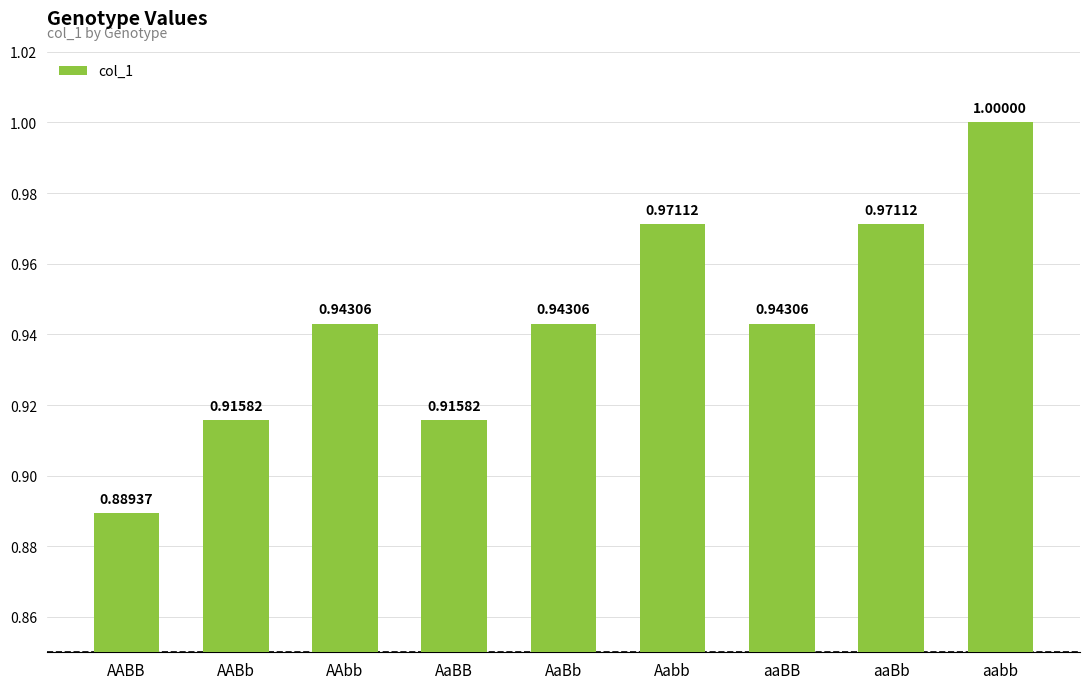

Count the number of data series in this chart.

1